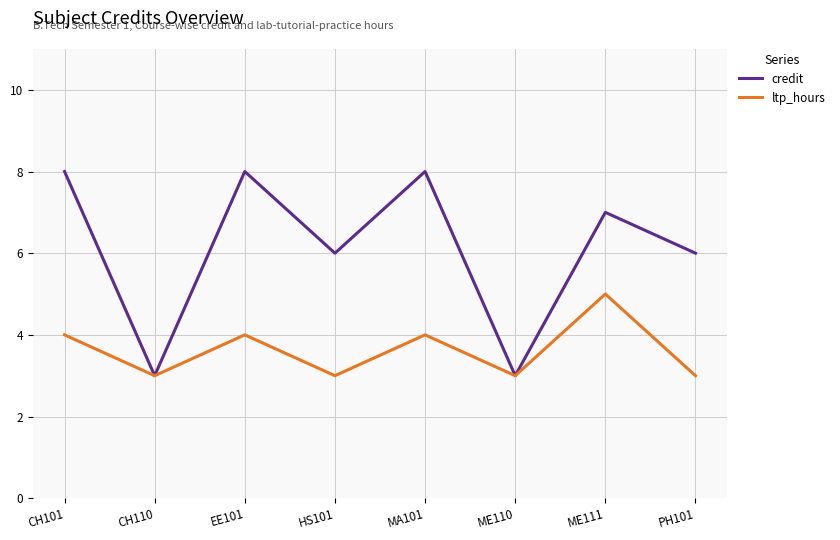

Is the value of ltp_hours at CH101 greater than the value of credit at PH101?

No